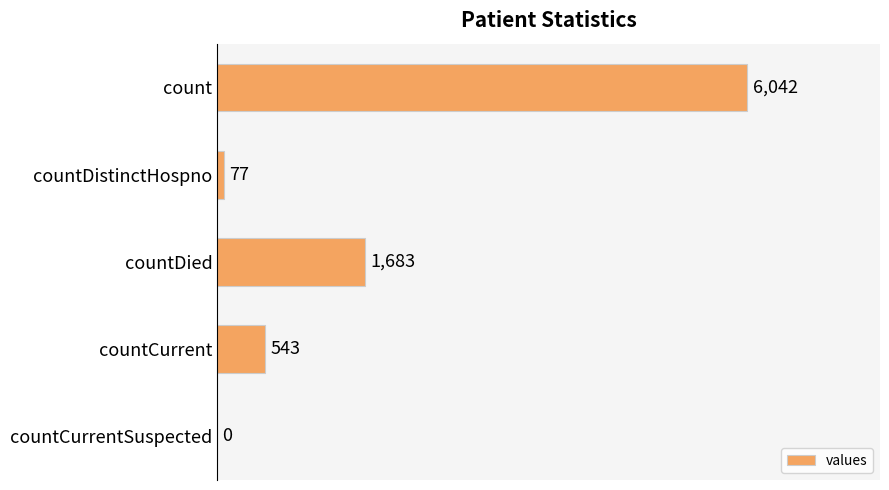

What is the sum of all values?

8345